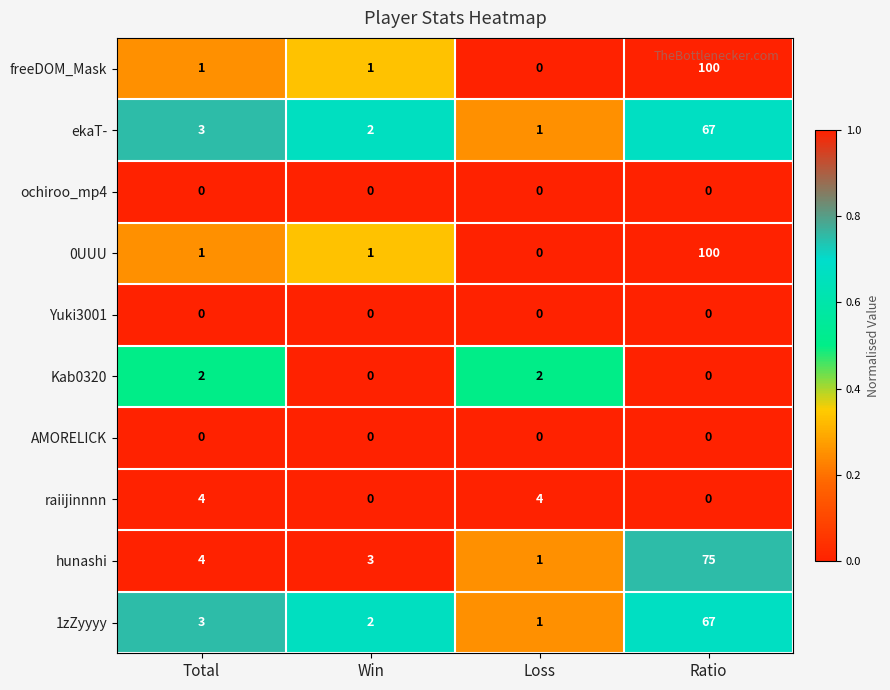

What is the average value of the 1zZyyyy series?

18